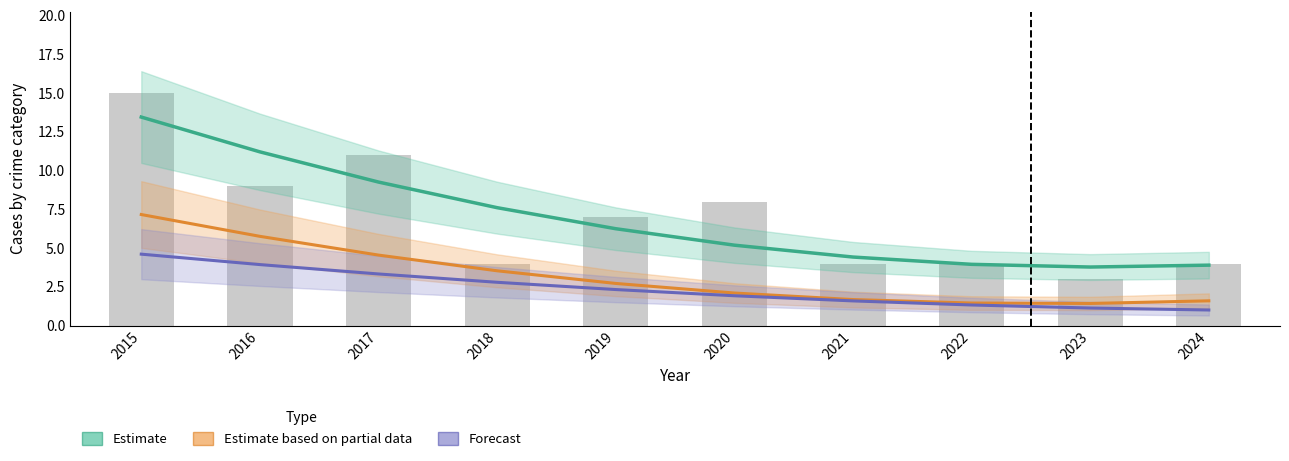

Between 2017 and 2023, which is larger?

2017